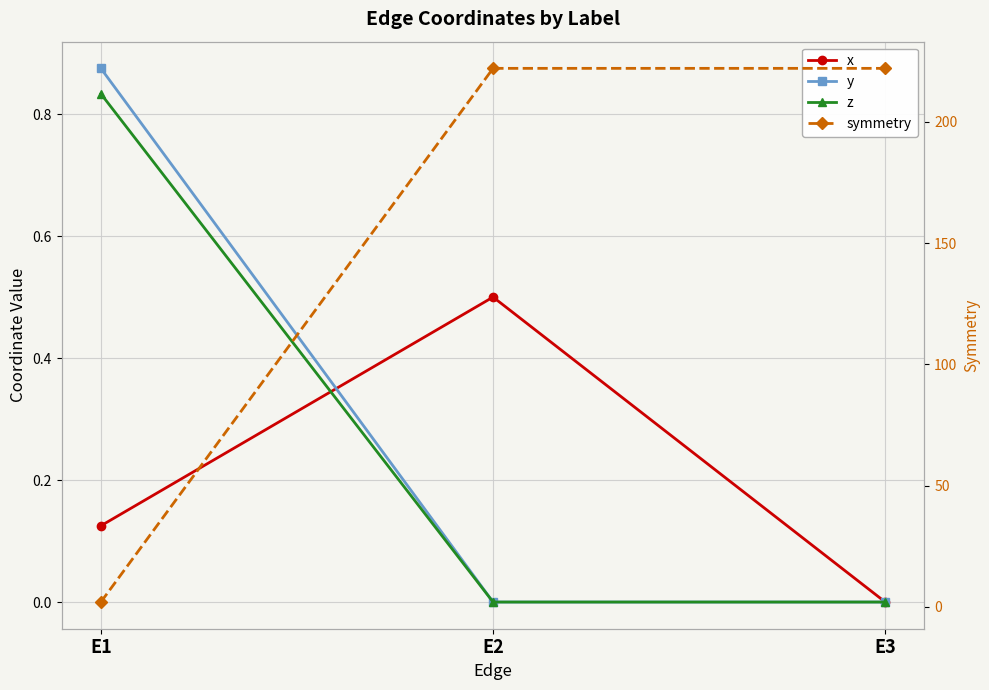

At which category is the sum across all series the highest?

E2